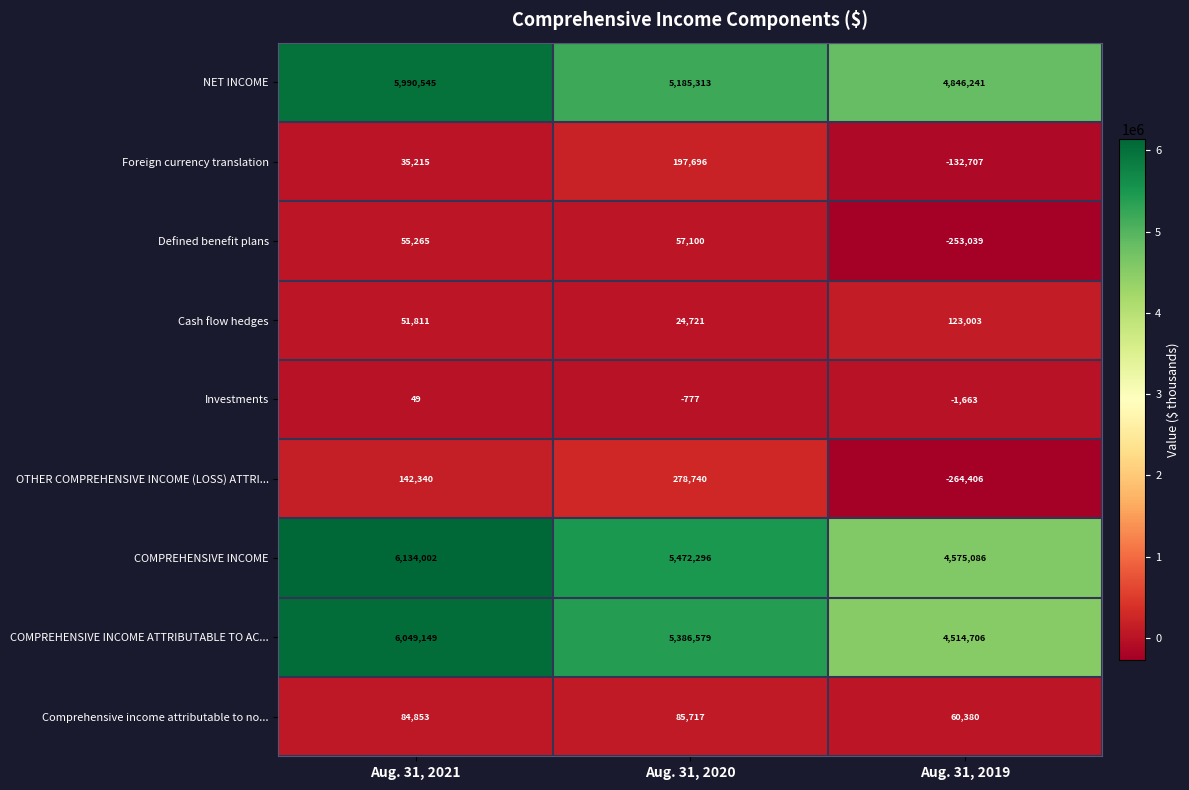

What is the sum of all Investments values?

-2391